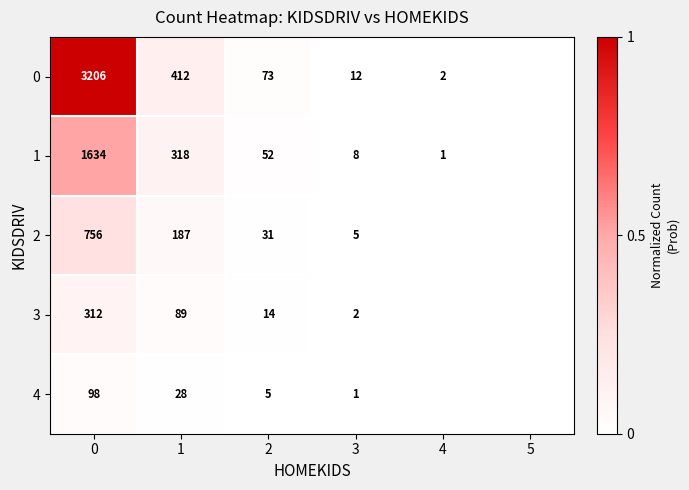

Rank the series at 1 from highest to lowest value.

0, 1, 2, 3, 4